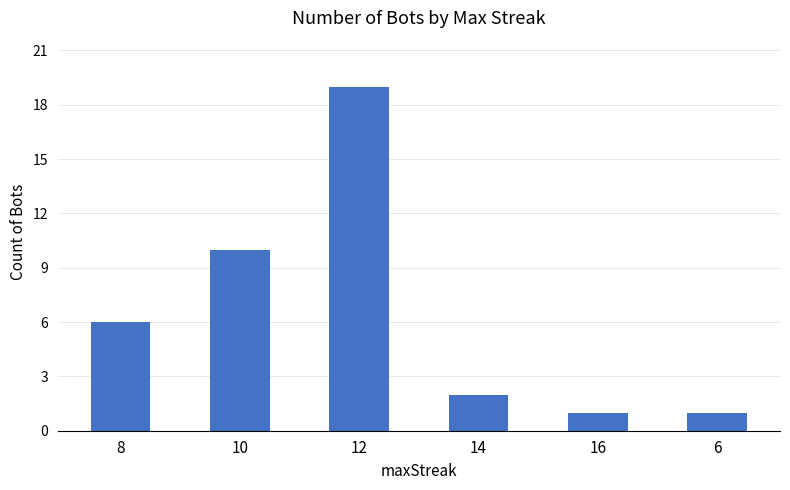

The value at 6 is 0. True or false?

False